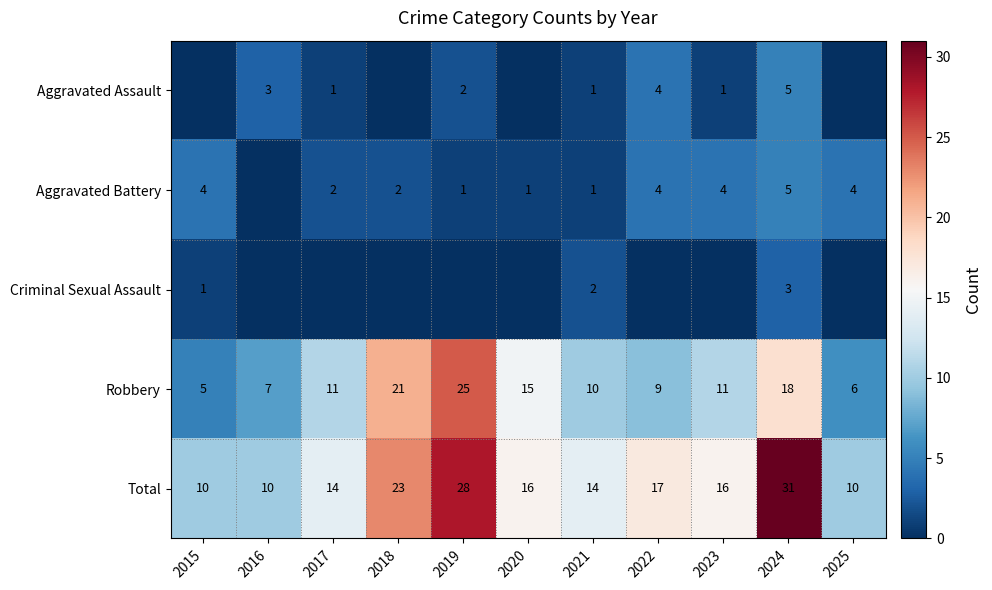

At which label does Total first exceed 16?

2018